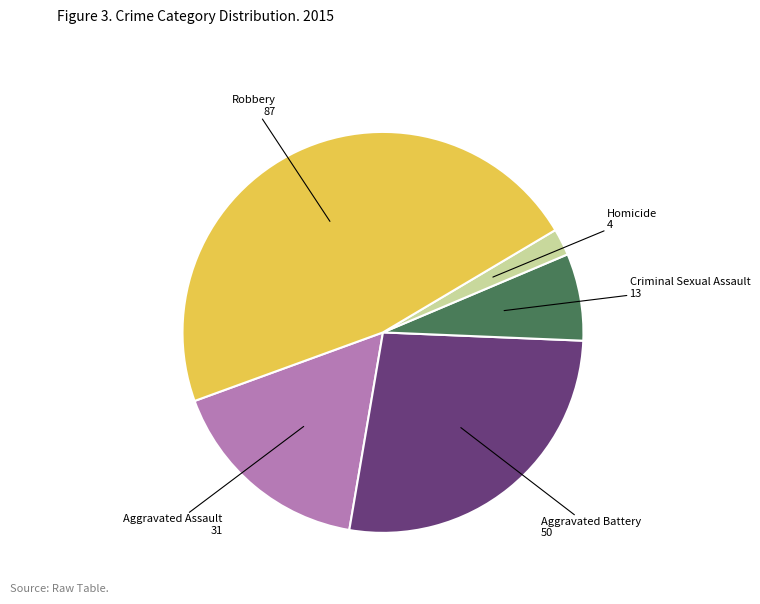

Is there a majority slice in this chart?

No